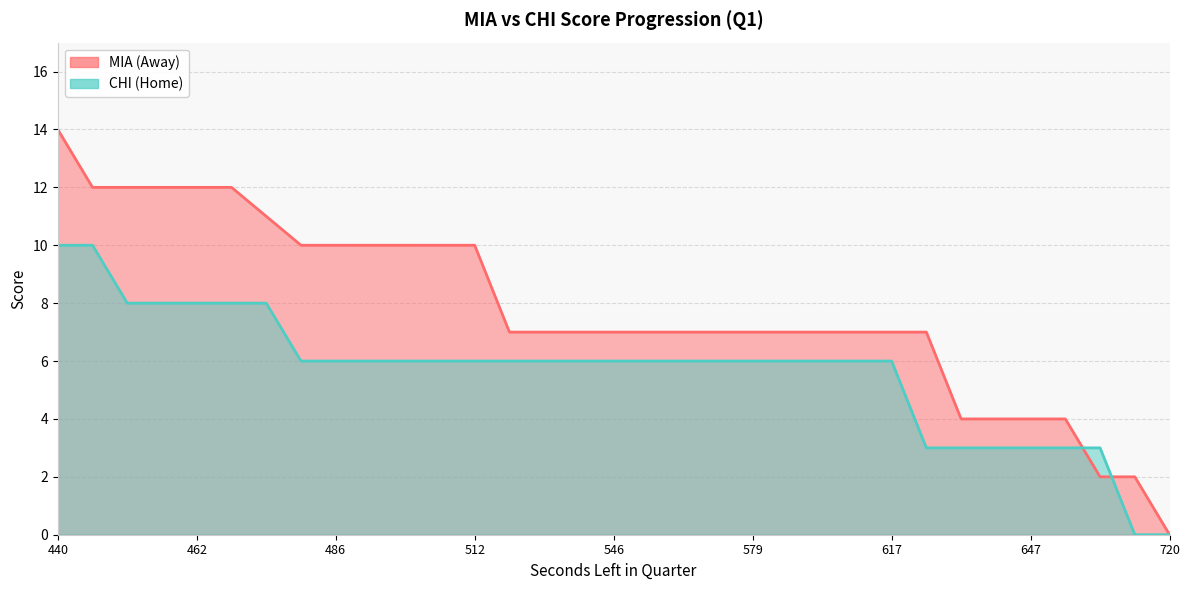

Rank the categories by CHI value from highest to lowest.

450, 440, 467, 465, 462, 462, 462, 617, 596, 592, 581, 579, 568, 567, 554, 546, 540, 538, 523, 512, 508, 505, 502, 486, 471, 687, 662, 647, 647, 634, 629, 720, 703